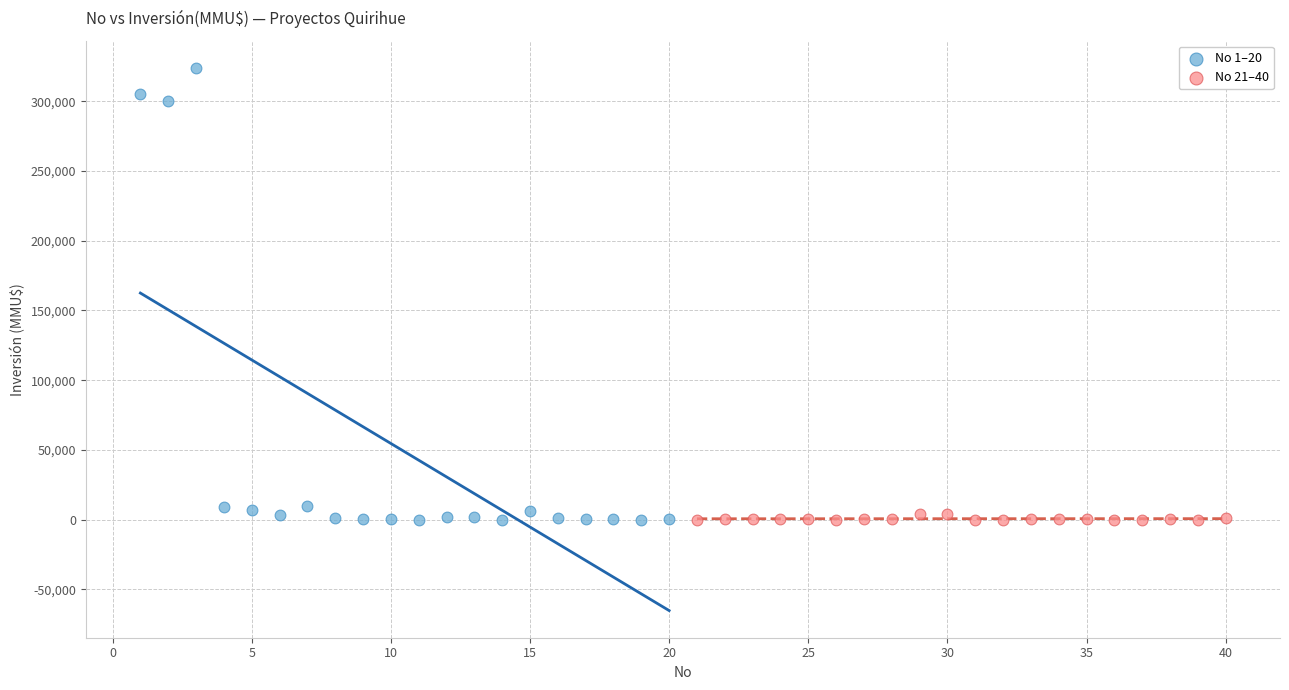

Which series contains the highest Y value?

No 1–20